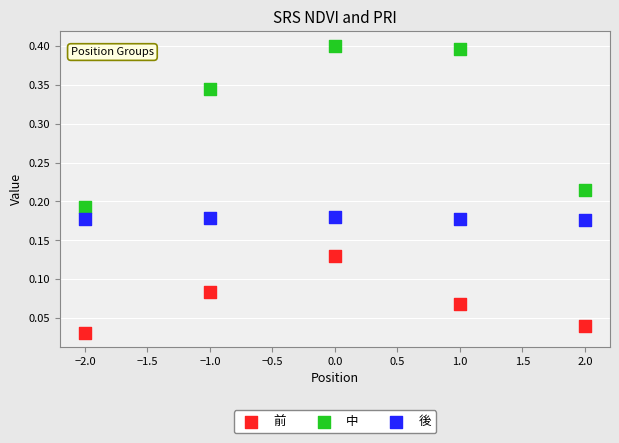

Across all data points, what is the range of X values (max minus min)?

4.0